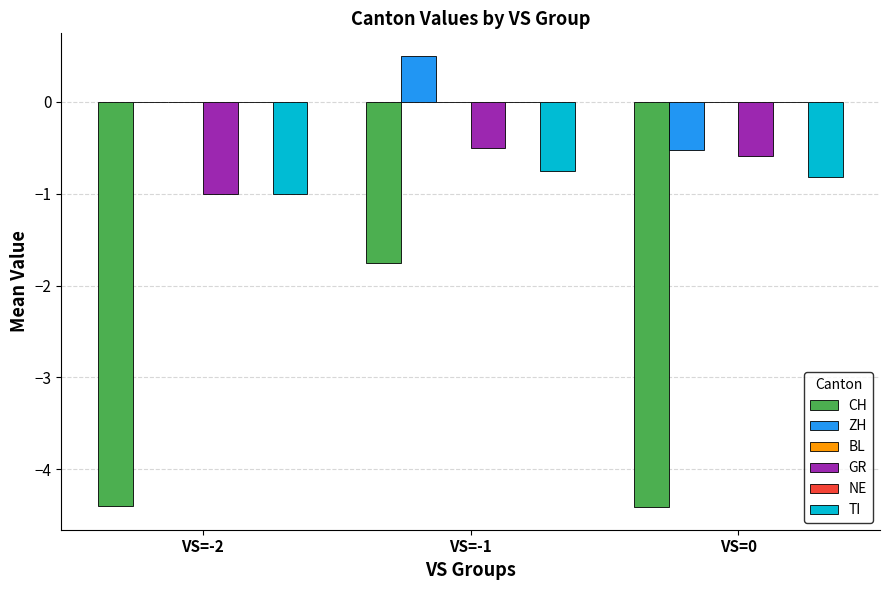

What is the sum of all CH values?

-10.6